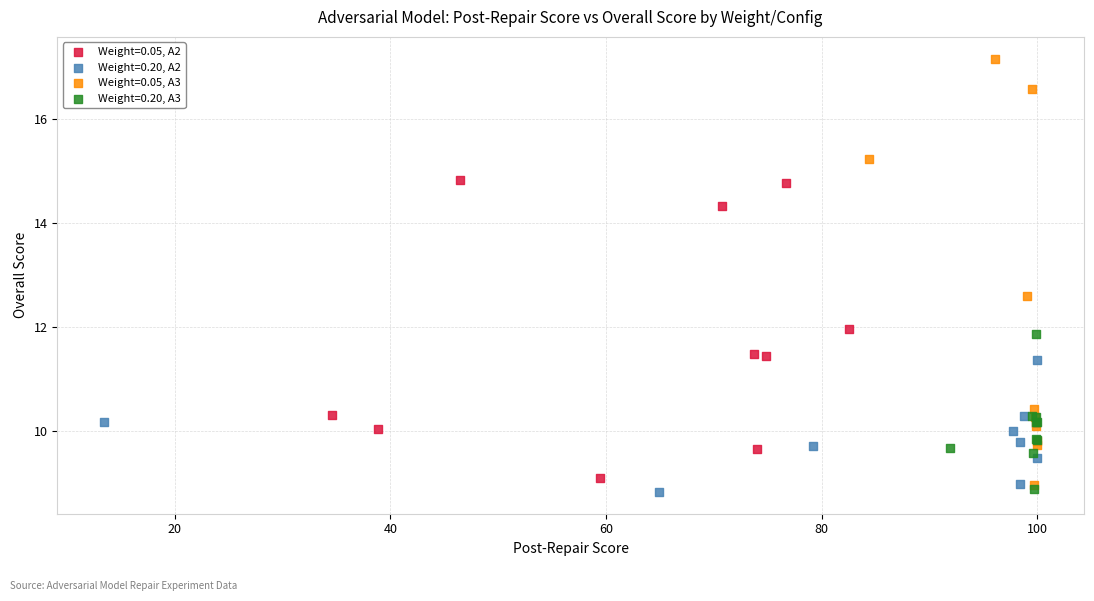

Which series has the largest Y range (max minus min)?

Weight=0.05, A3